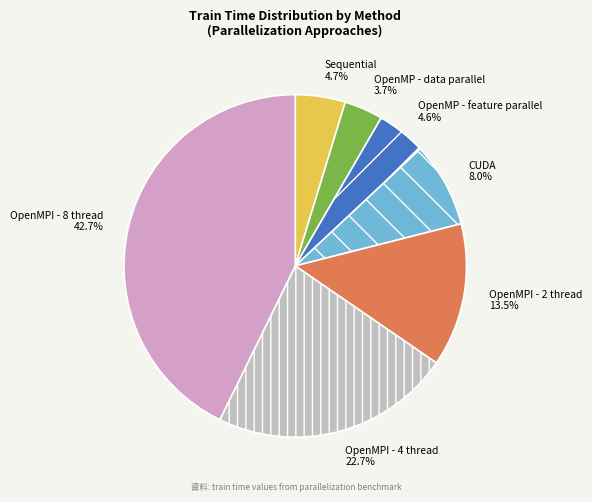

How many segments does this pie chart have?

7